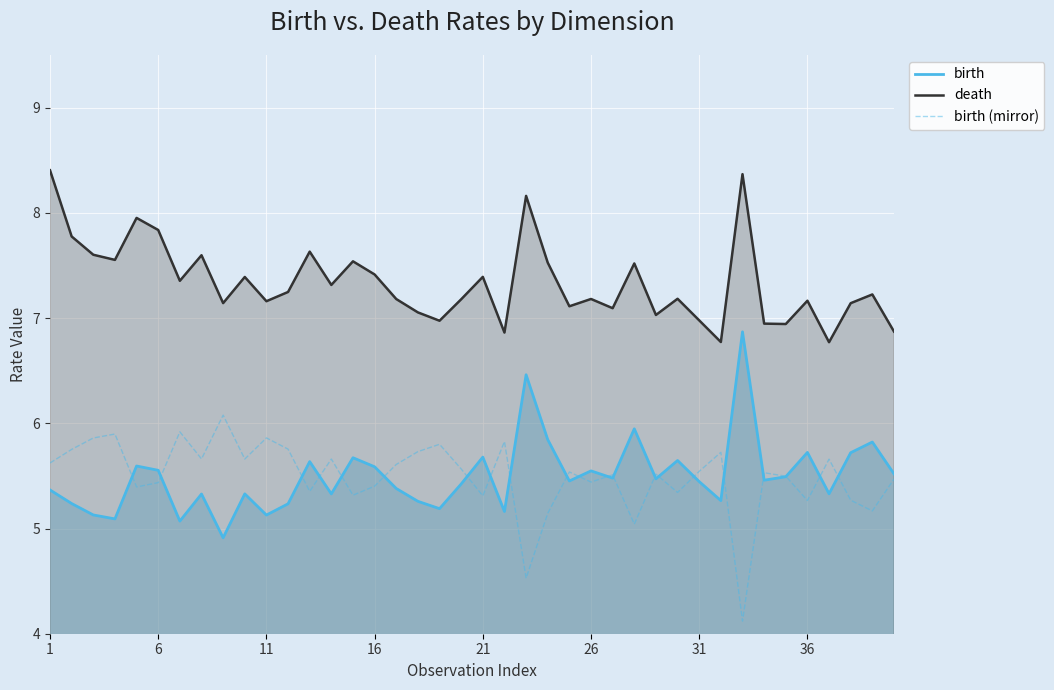

True or false: birth has more than 2 interior local peaks.

True